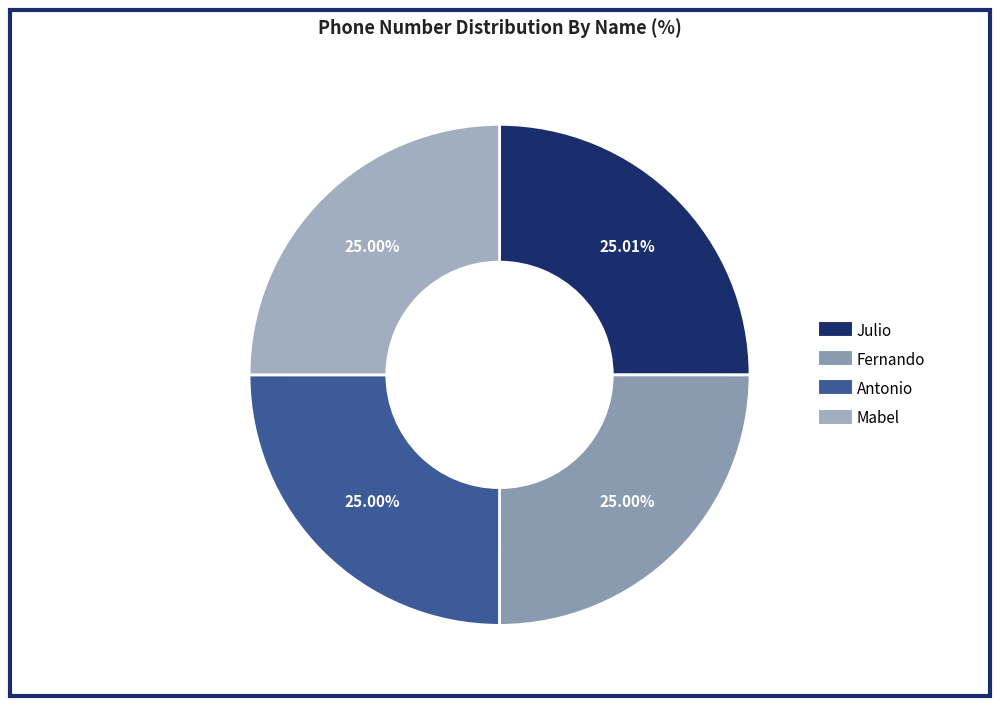

Which category has the biggest portion of the pie?

Julio